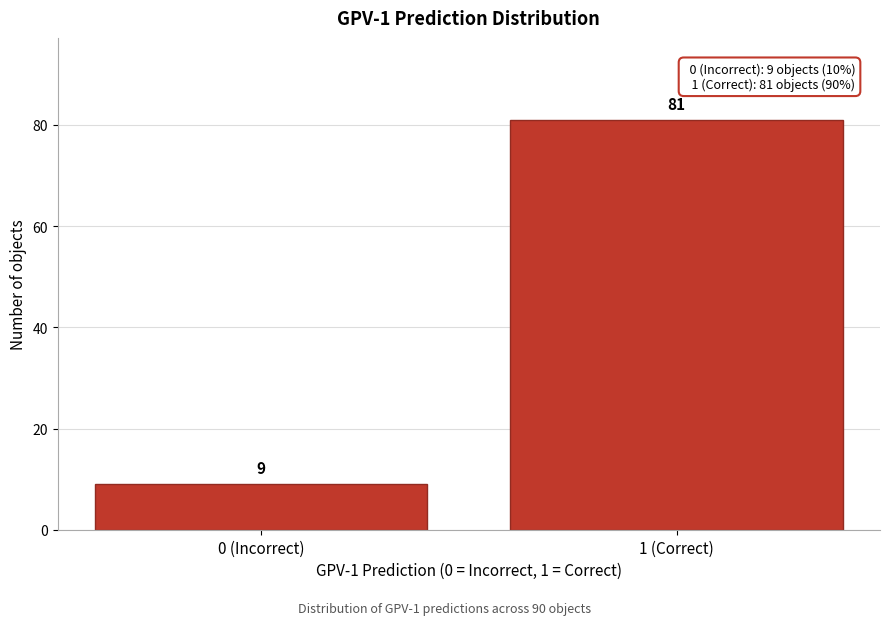

Reading left to right, what are all the values shown in this chart?

9	81